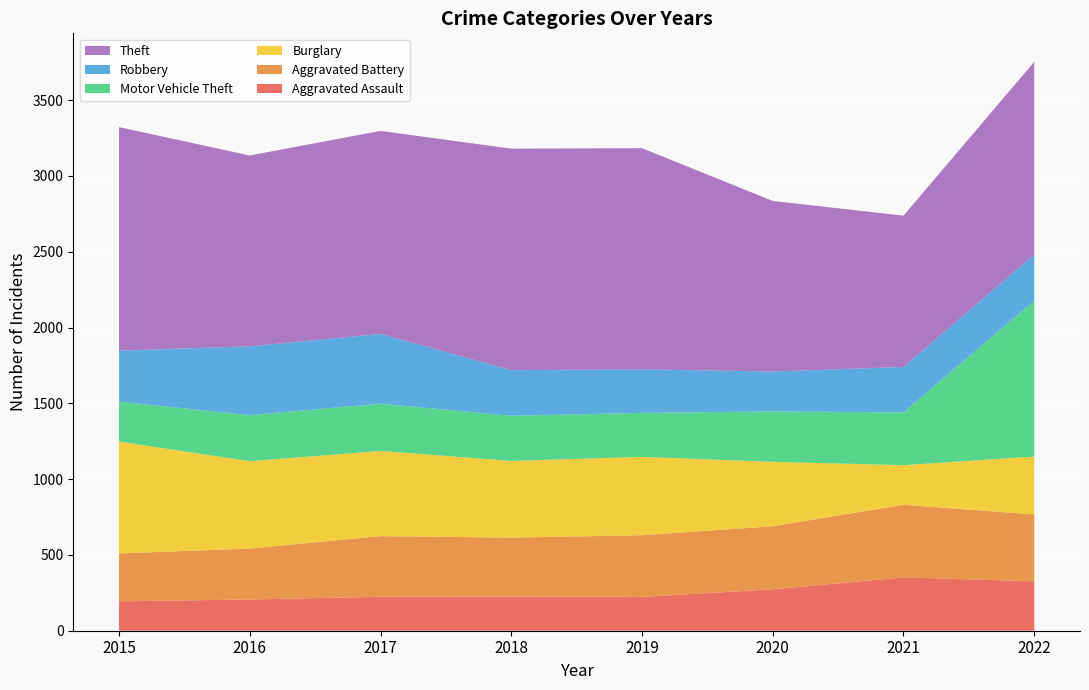

Reading left to right, what are all the values shown in this chart?

Aggravated Assault: 194	206	224	225	223	273	352	326
Aggravated Battery: 316	336	400	389	407	416	479	441
Burglary: 738	576	562	506	517	425	261	382
Motor Vehicle Theft: 263	304	312	298	290	333	348	1028
Robbery: 337	454	460	301	287	263	300	304
Theft: 1474	1259	1339	1461	1459	1125	998	1272